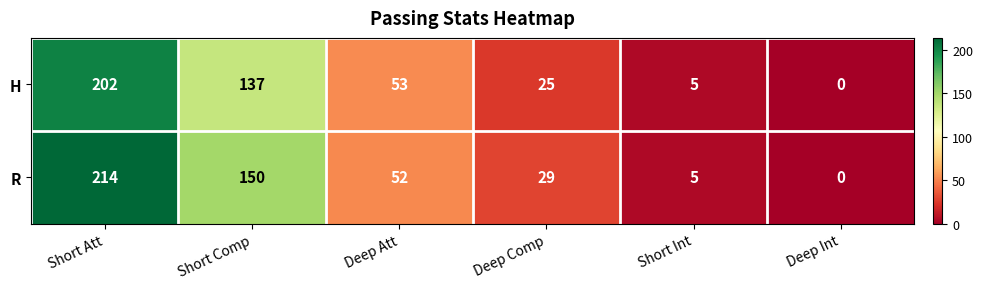

Count the number of data series in this chart.

2